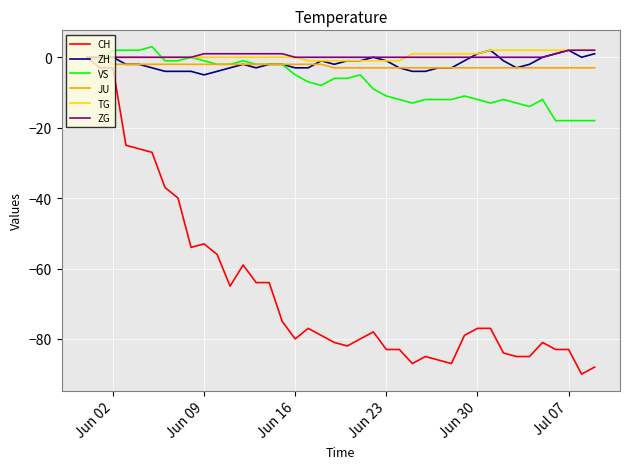

Count the number of data series in this chart.

6